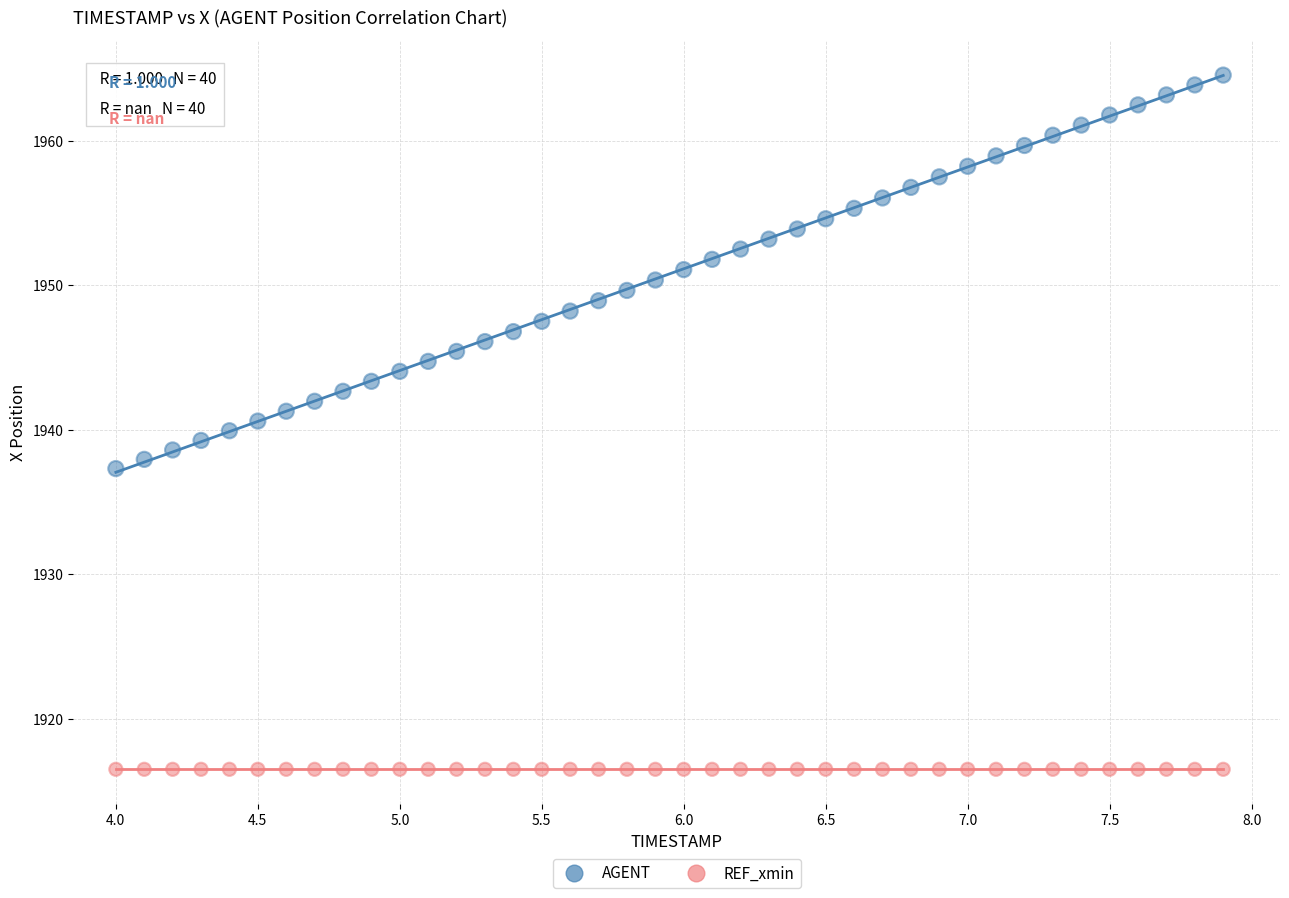

Which series reaches the minimum Y coordinate?

REF_xmin